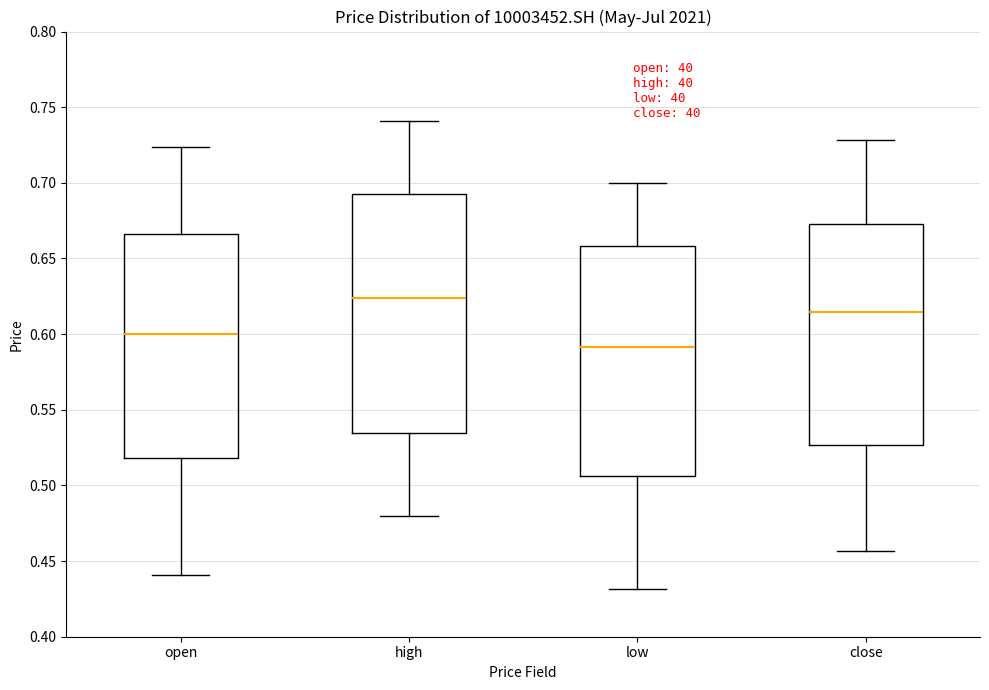

Reading left to right, transcribe this box plot: for each box, give where its median line is, the range the box spans, and where its two whiskers end, as read against the y-axis. The values are not printed on the chart, so give them approximately, as read against the axis.

open: median 0.600, box 0.520 to 0.665, whiskers 0.440 to 0.725
high: median 0.625, box 0.535 to 0.690, whiskers 0.480 to 0.740
low: median 0.590, box 0.505 to 0.660, whiskers 0.430 to 0.700
close: median 0.615, box 0.525 to 0.675, whiskers 0.455 to 0.730